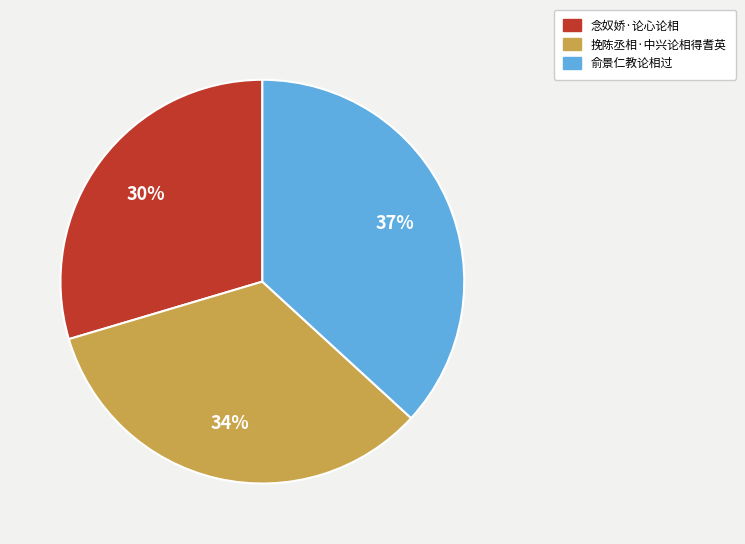

True or false: 俞景仁教论相过 accounts for 37% of the total.

True